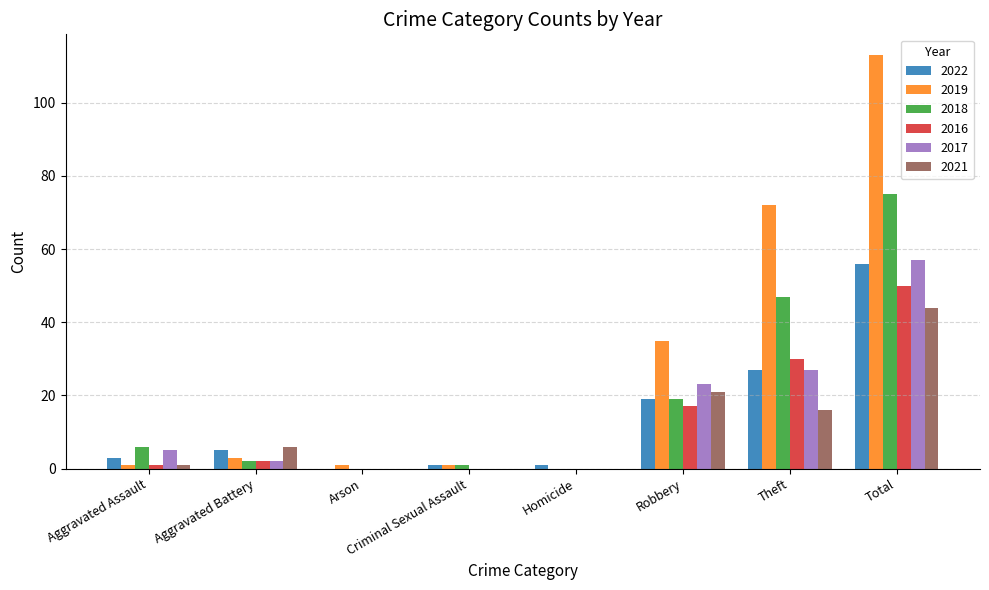

At which category is the sum across all series the highest?

Total